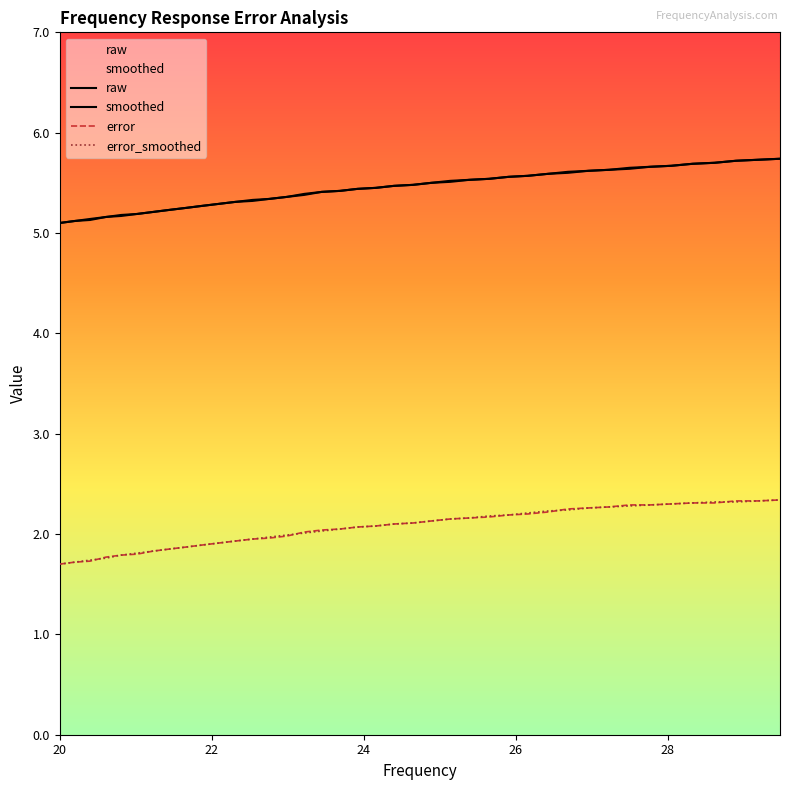

True or false: error has more than 1 interior local peaks.

False